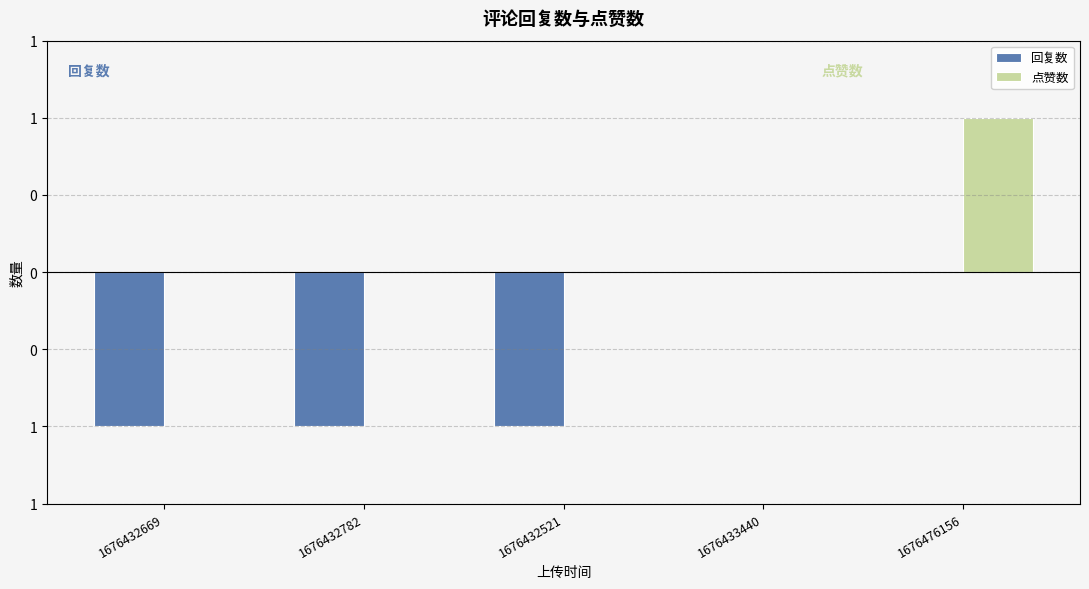

Which category has the lowest value across all series?

1676432669